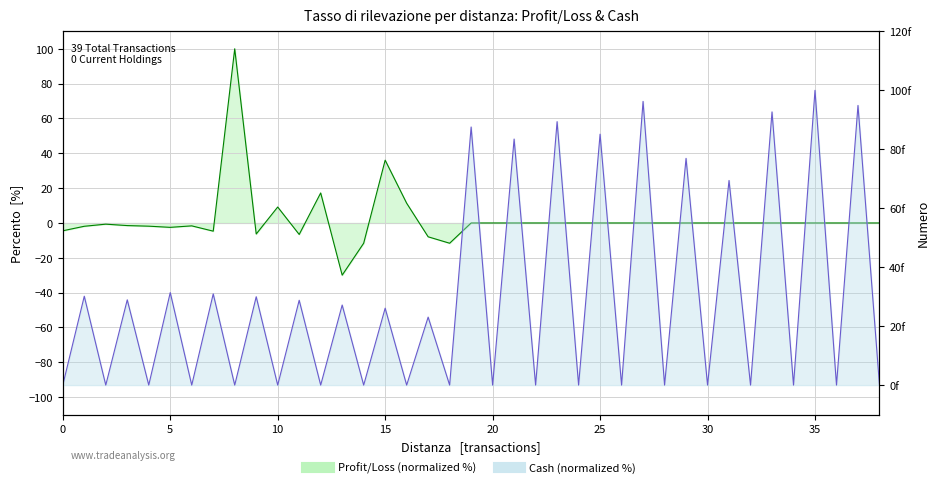

In Profit/Loss (normalized %), how many points are higher than both neighbors (excluding endpoints)?

6